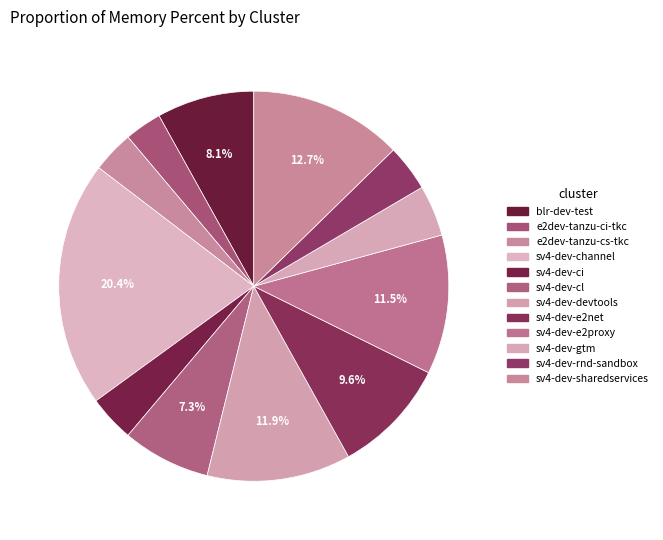

To the nearest percent, what is the combined percentage of sv4-dev-gtm and sv4-dev-rnd-sandbox?

8%